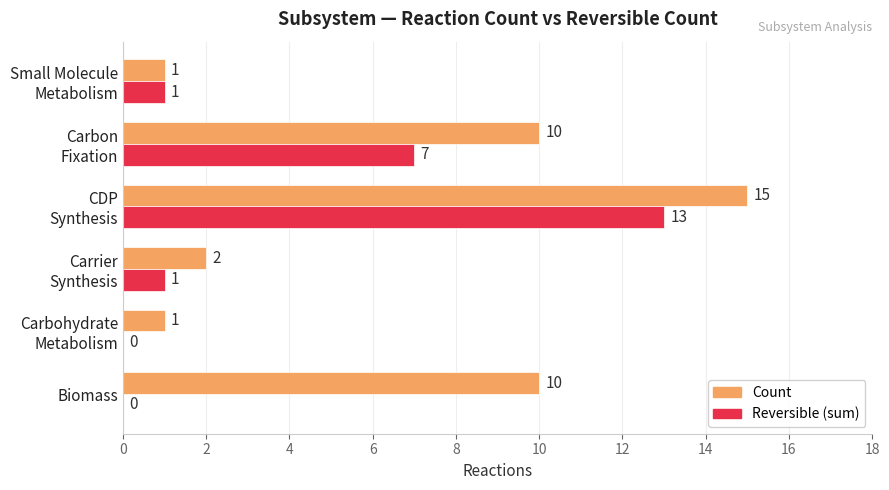

Which category has the highest value in the Reversible (sum) series?

CDP
Synthesis